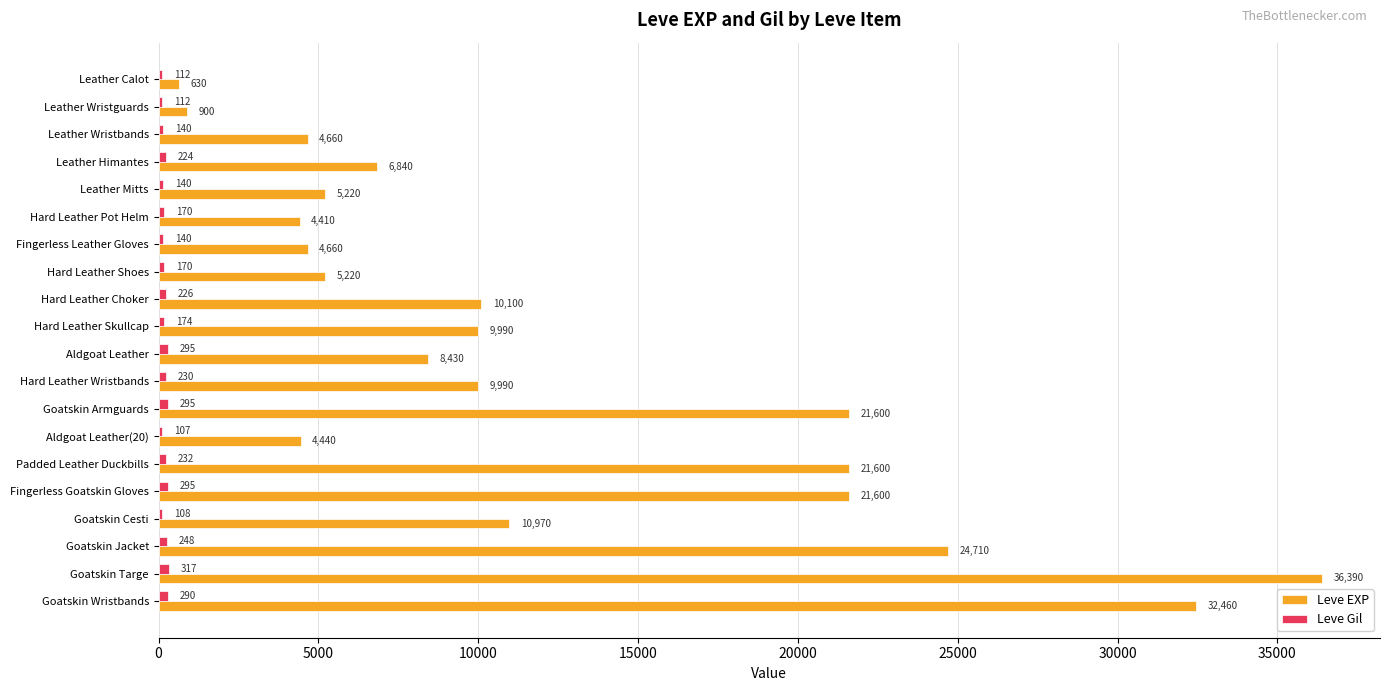

What is the total value across all series at Padded Leather Duckbills?

21832